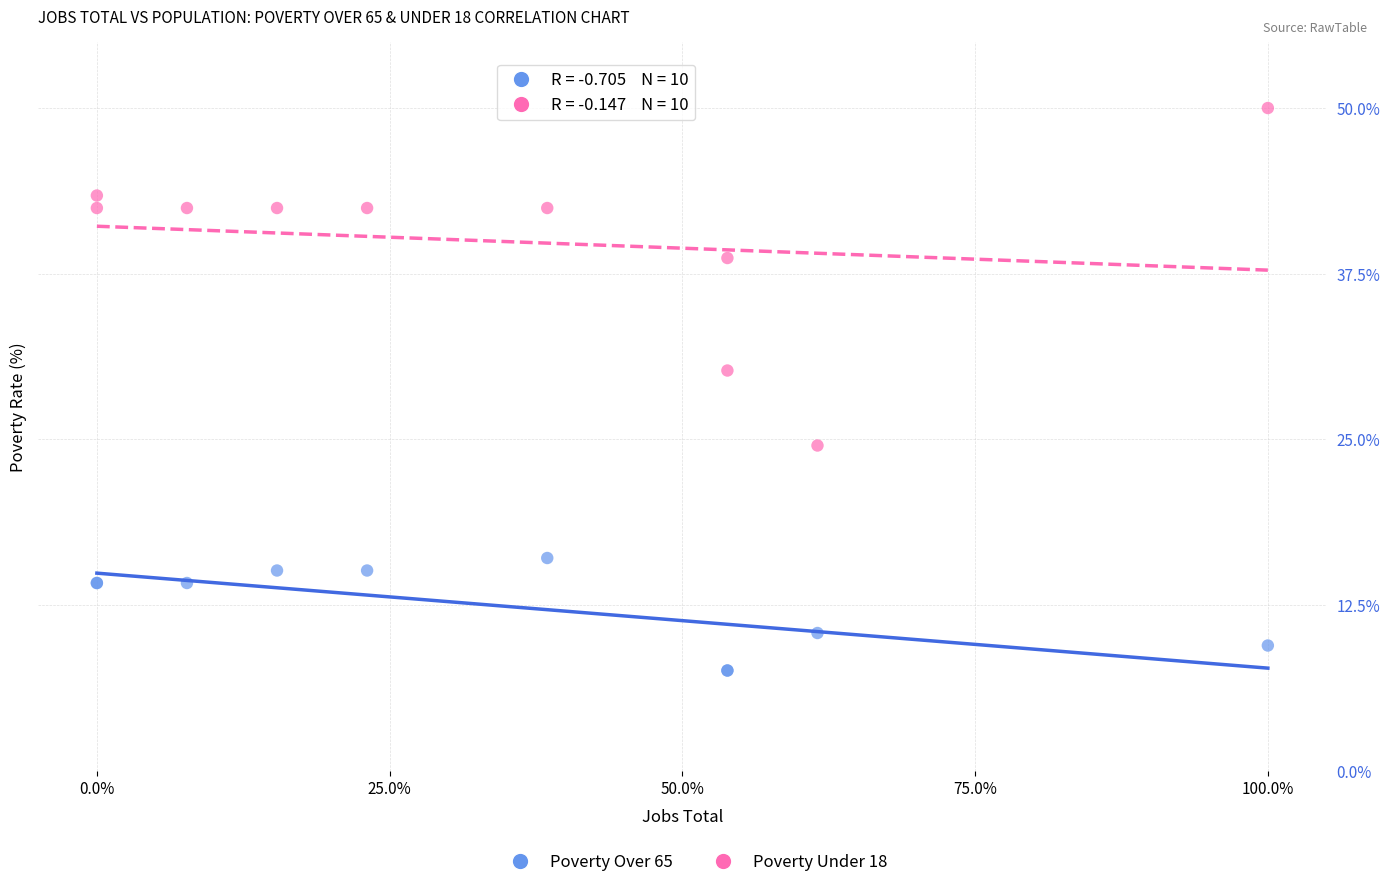

Which series contains the lowest Y value?

Poverty Over 65